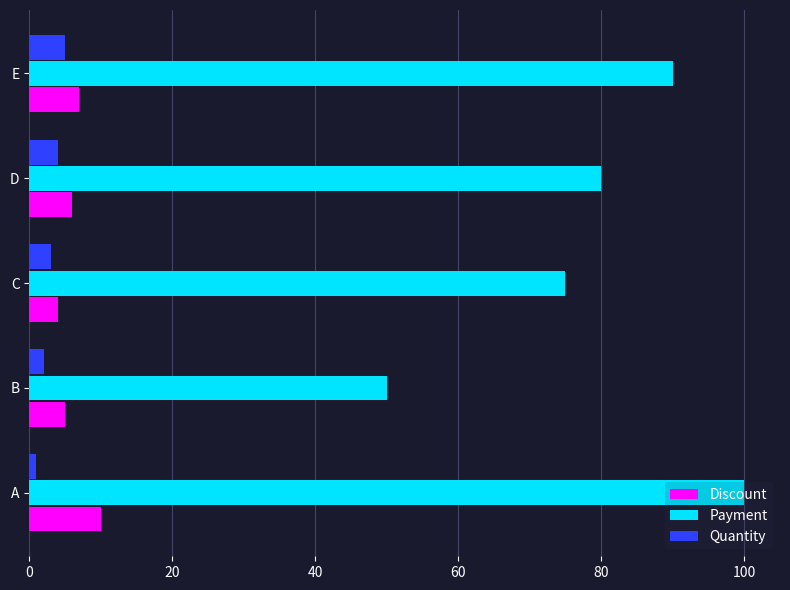

What is the difference between the maximum and minimum values in the Payment series?

50